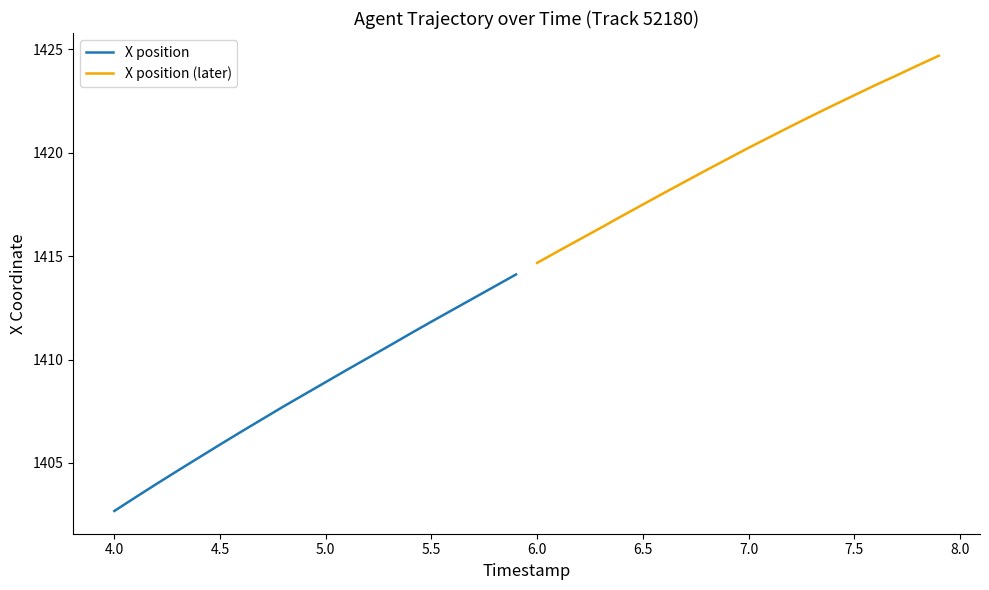

At which label does X position reach its minimum?

4.0